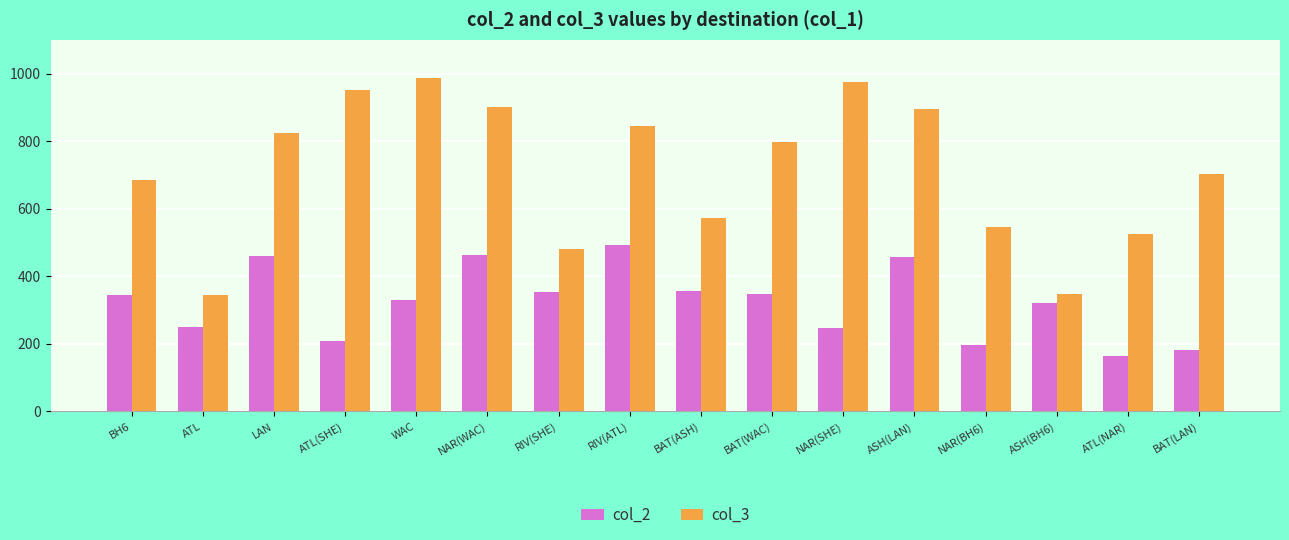

Which series has the largest total across all categories?

col_3